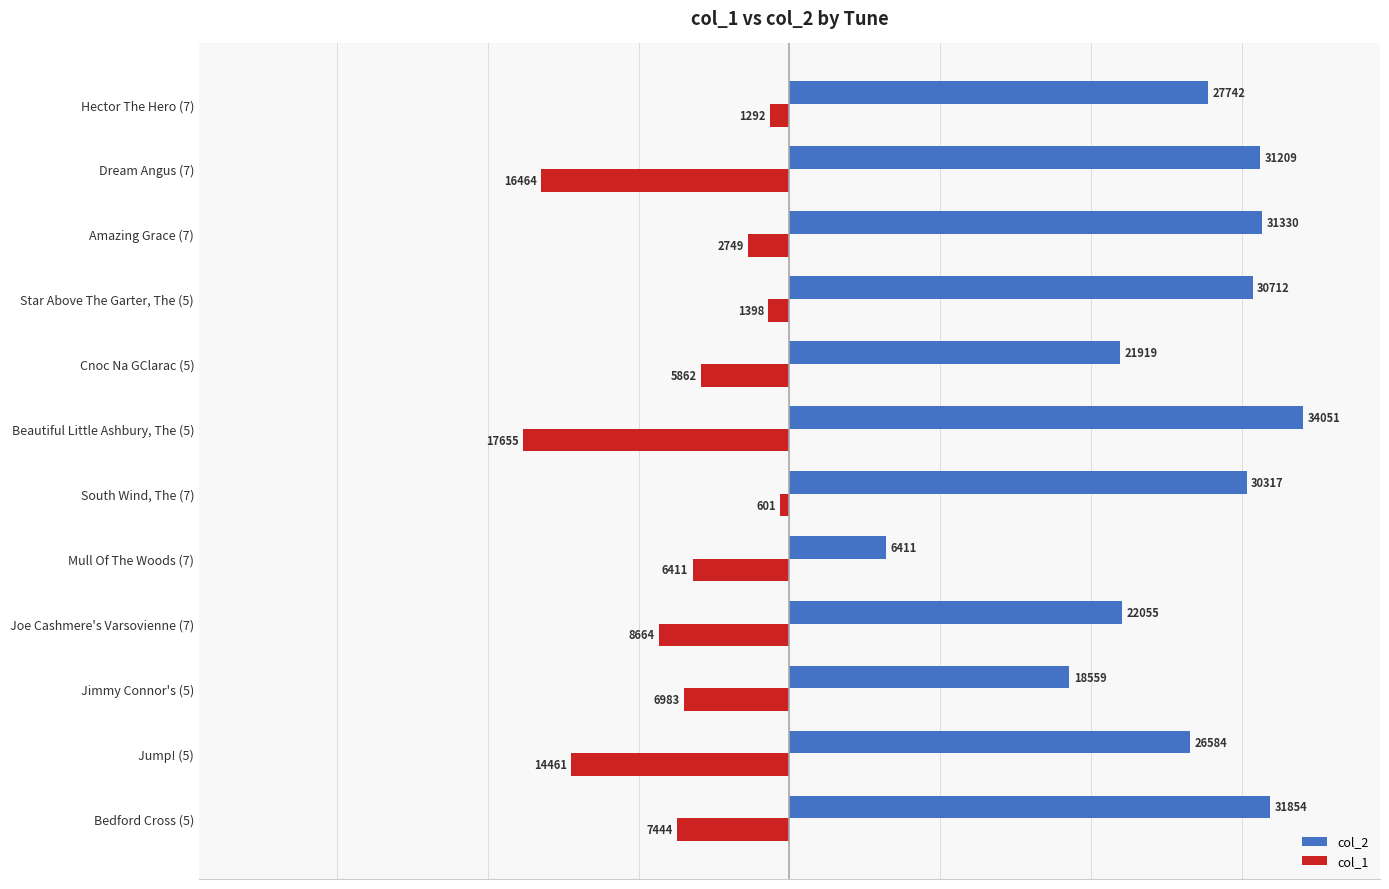

At which label is col_1 closest to -9128?

Joe Cashmere's Varsovienne (7)